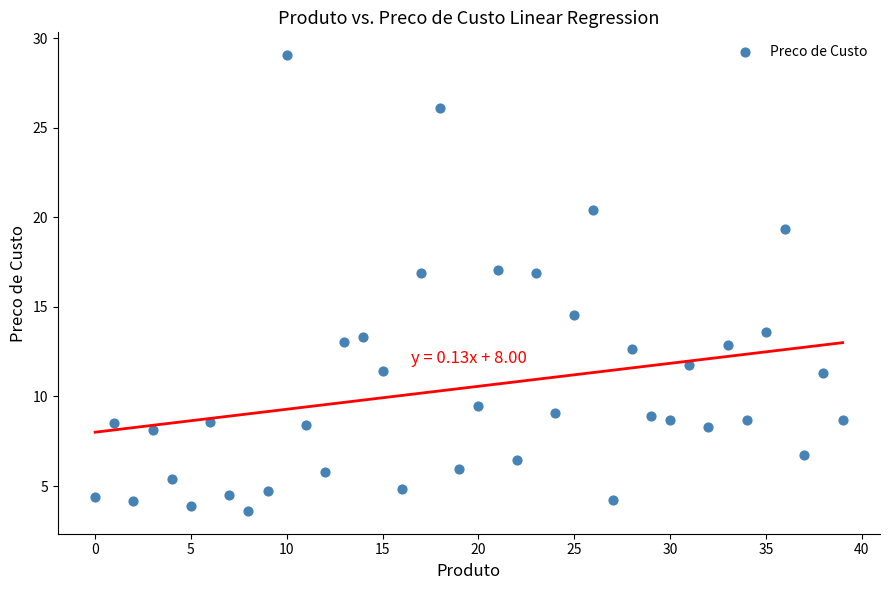

What is the range of Y values (max minus min)?

25.4